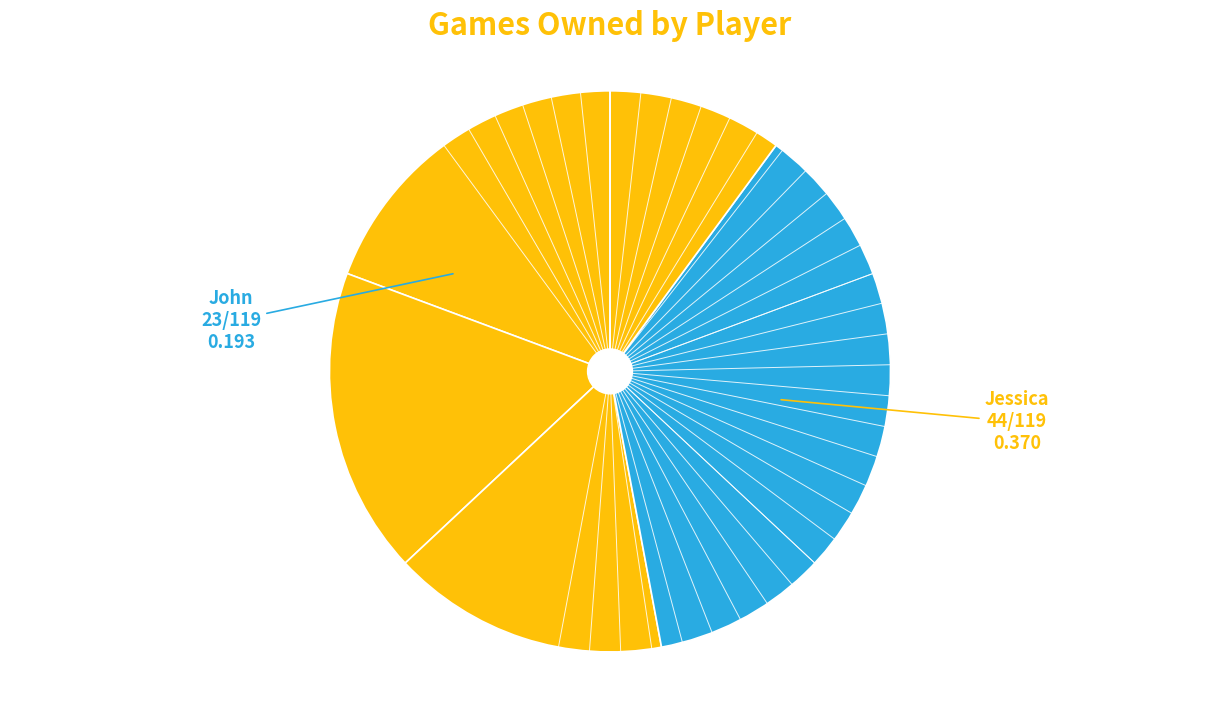

Count the number of slices in the pie.

5